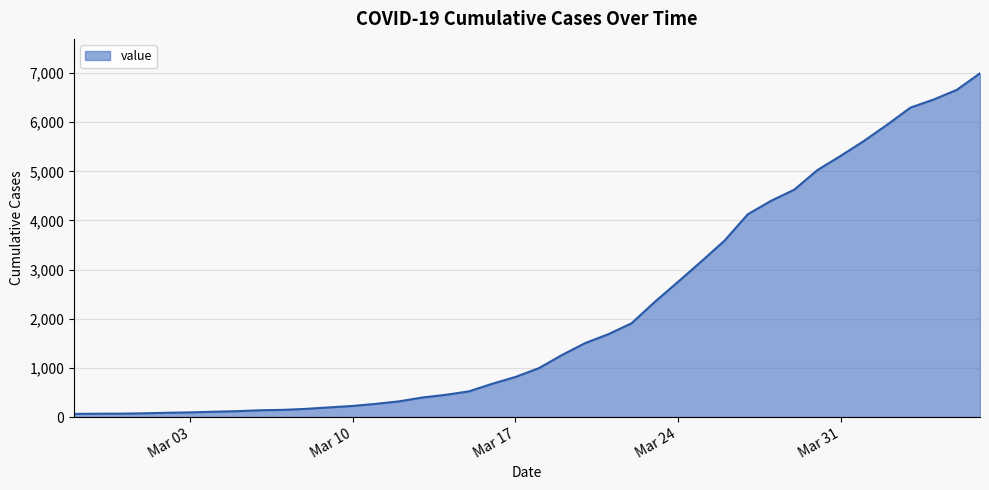

What is the maximum value shown in the chart?

6995